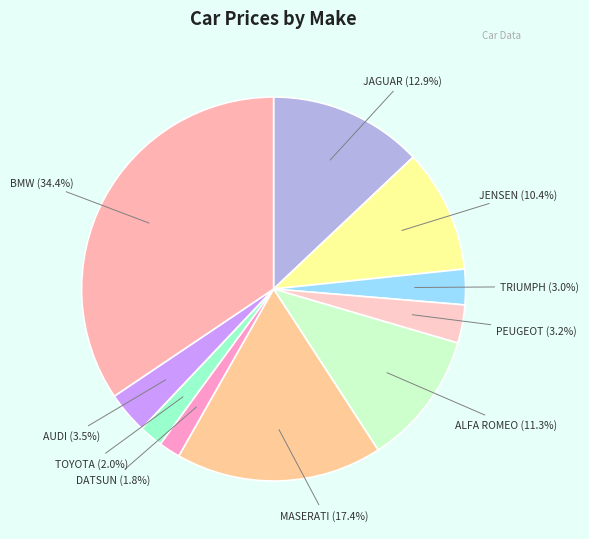

The ALFA ROMEO slice represents 11% of the pie. True or false?

True